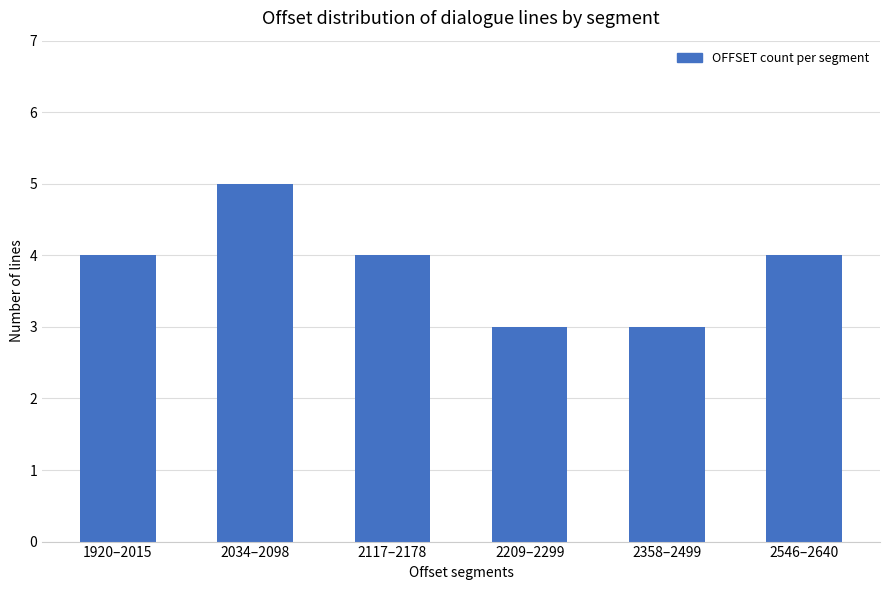

What is the ratio of the value at 1920–2015 to the value at 2546–2640?

1.0